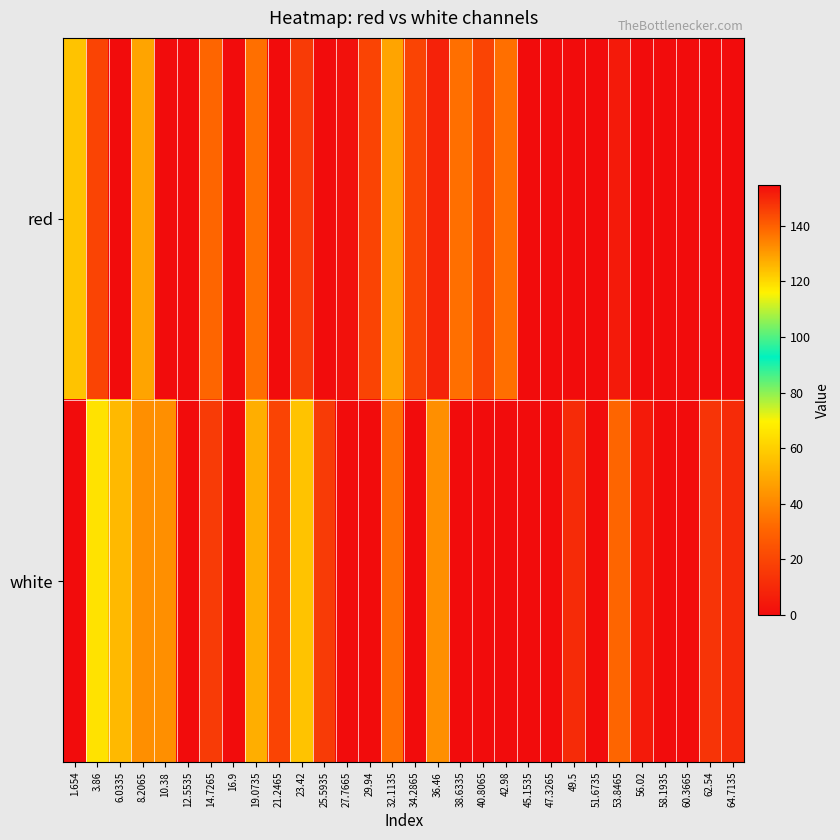

Reading left to right, list all the values displayed in this chart.

red: 1.654=56.8	3.86=19.4	6.0335=0.0	8.2065=48.1	10.38=0.0	12.5535=0.0	14.7265=30.9	16.9=0.0	19.0735=33.7	21.2465=0.0	23.42=16.5	25.5935=0.0	27.7665=2.1	29.94=19.4	32.1135=48.1	34.2865=19.4	36.46=7.8	38.6335=33.7	40.8065=19.4	42.98=33.7	45.1535=0.0	47.3265=0.0	49.5=0.0	51.6735=0.0	53.8465=5.0	56.02=0.0	58.1935=0.0	60.3665=0.0	62.54=0.0	64.7135=0.0
white: 1.654=154.6	3.86=65.4	6.0335=53.9	8.2065=42.4	10.38=42.4	12.5535=0.0	14.7265=16.5	16.9=0.0	19.0735=51.0	21.2465=19.4	23.42=56.8	25.5935=16.5	27.7665=0.0	29.94=0.0	32.1135=33.7	34.2865=0.0	36.46=42.4	38.6335=0.0	40.8065=0.0	42.98=0.0	45.1535=0.0	47.3265=0.0	49.5=10.7	51.6735=0.0	53.8465=30.9	56.02=5.0	58.1935=0.0	60.3665=0.0	62.54=13.6	64.7135=10.7